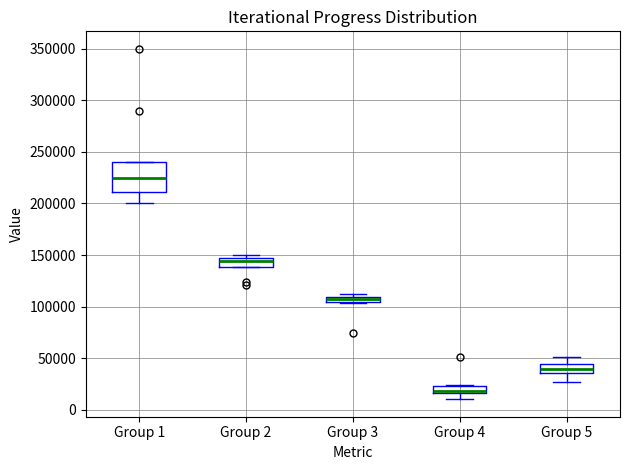

Where does the lower whisker of the box for Group 1 end on the y-axis? The values are not printed on the chart, so give them approximately, as read against the axis.

200000